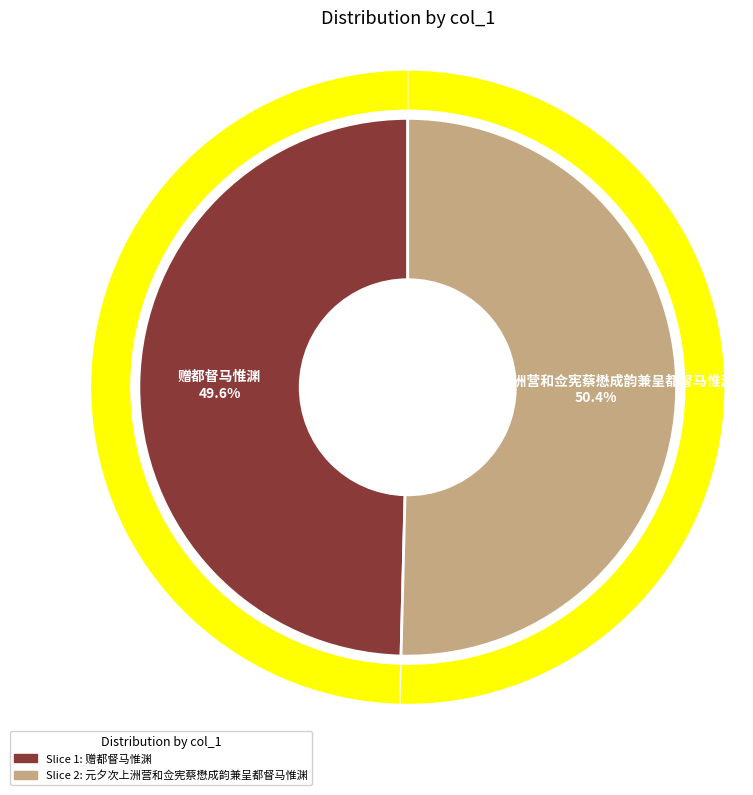

Is it true that 元夕次上洲营和佥宪蔡懋成韵兼呈都督马惟渊 is 50% of the pie?

True